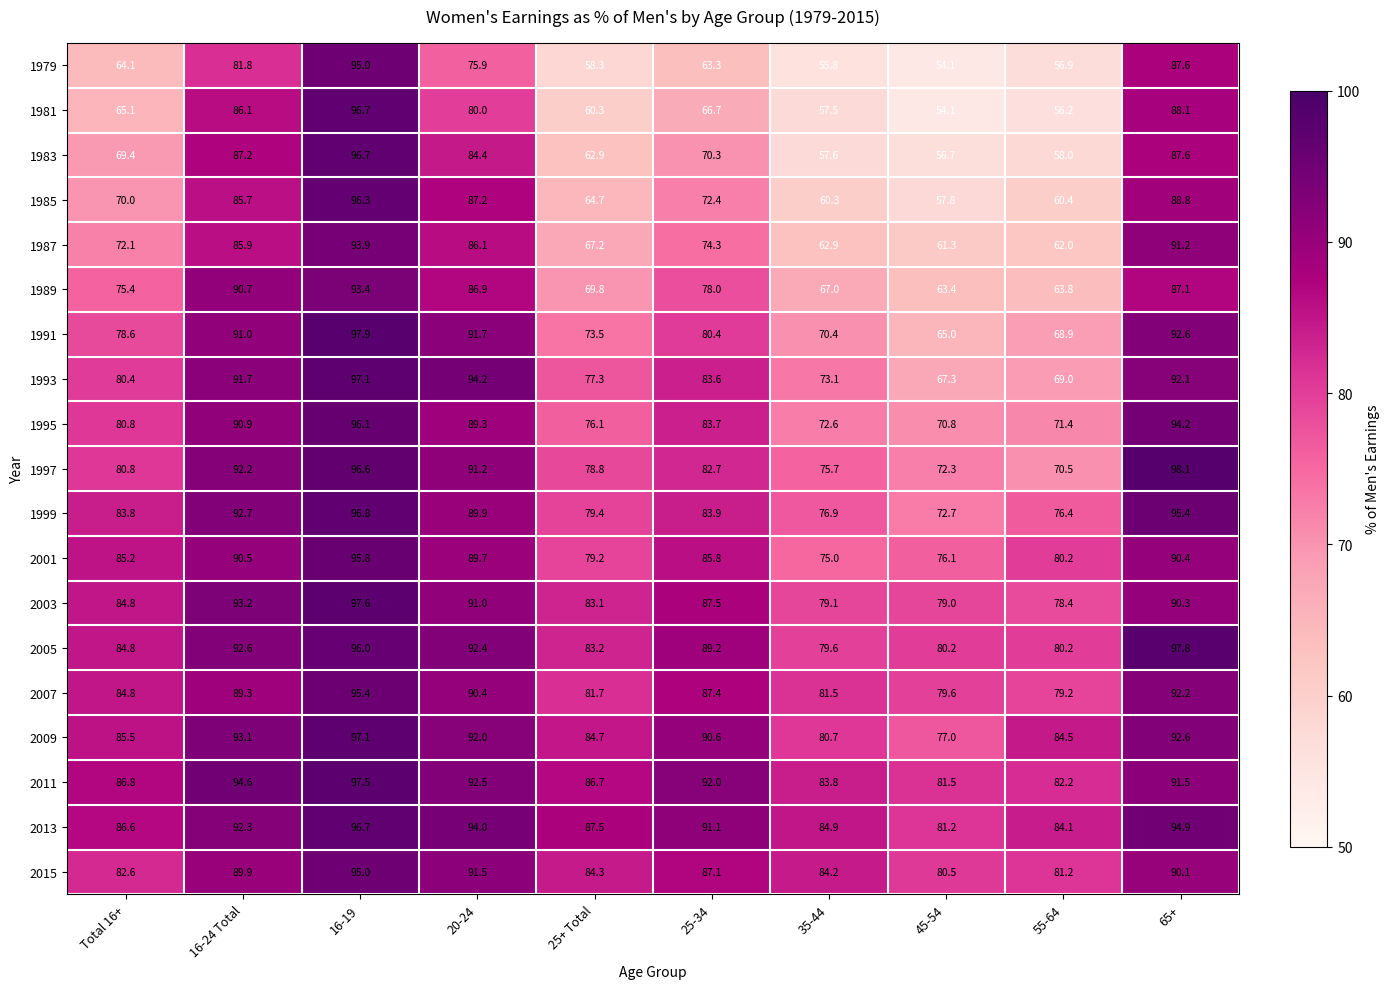

At which label does 2003 first exceed 87?

16-24 Total